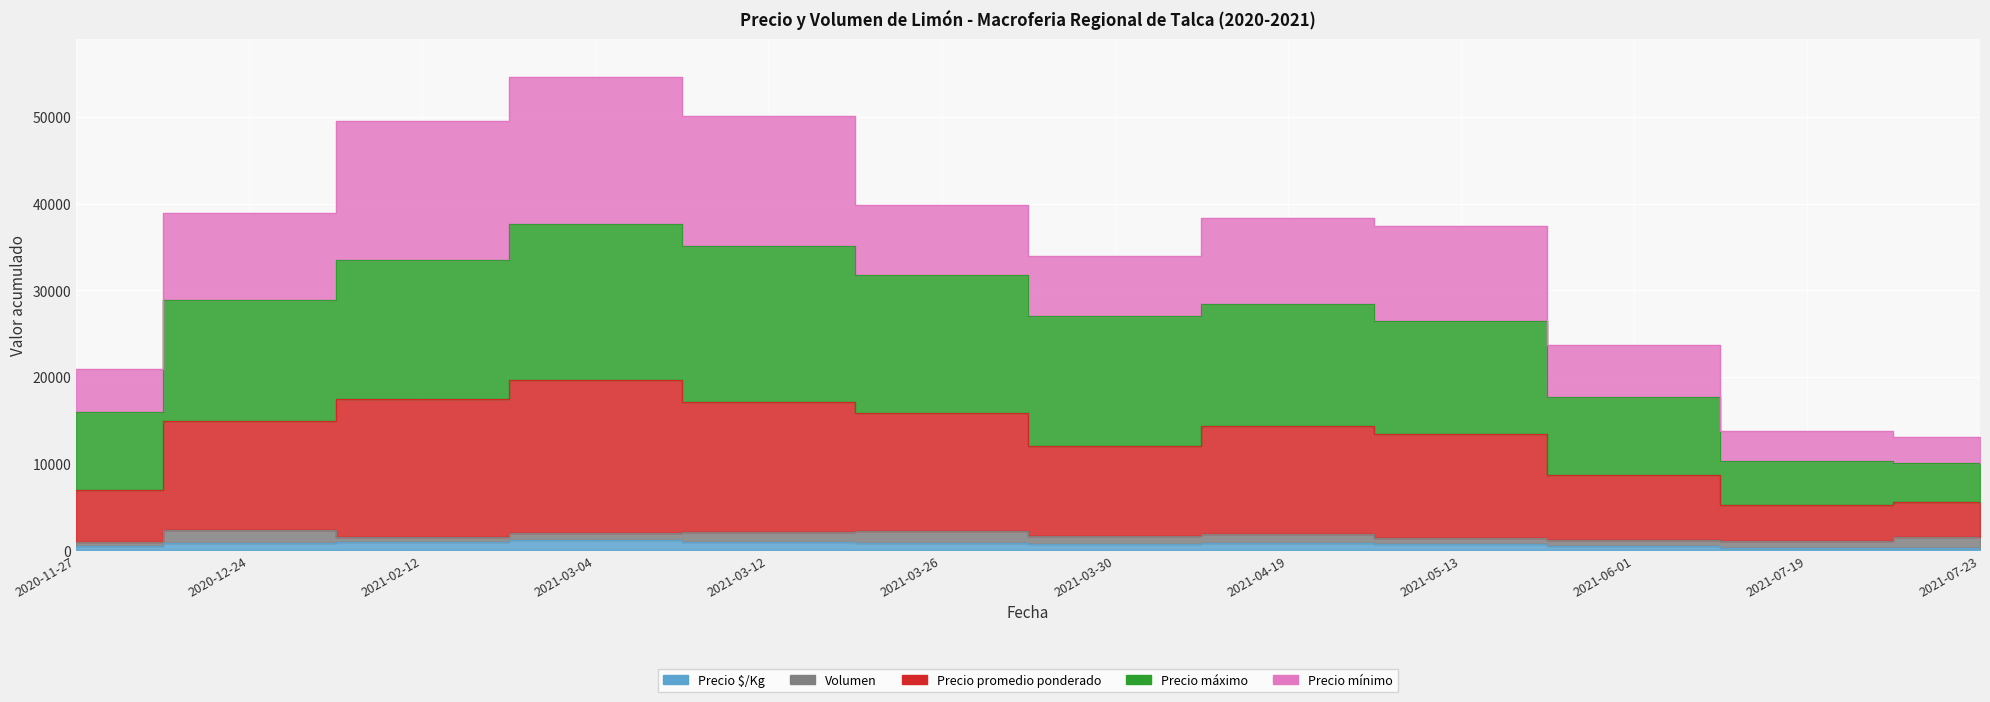

Where is the first local maximum for Precio $/Kg?

2021-03-04